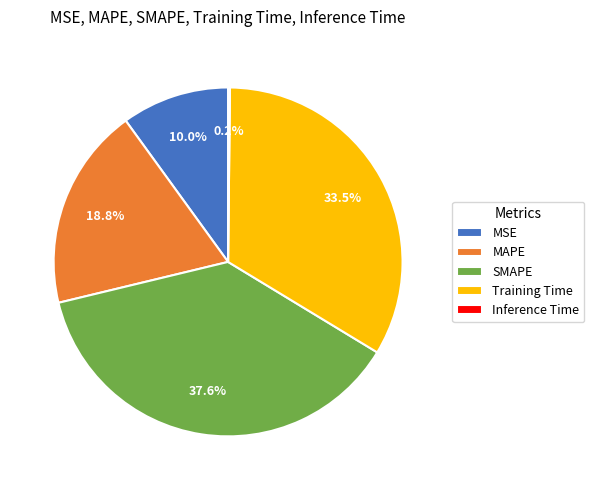

Between SMAPE and Training Time, which is larger?

SMAPE